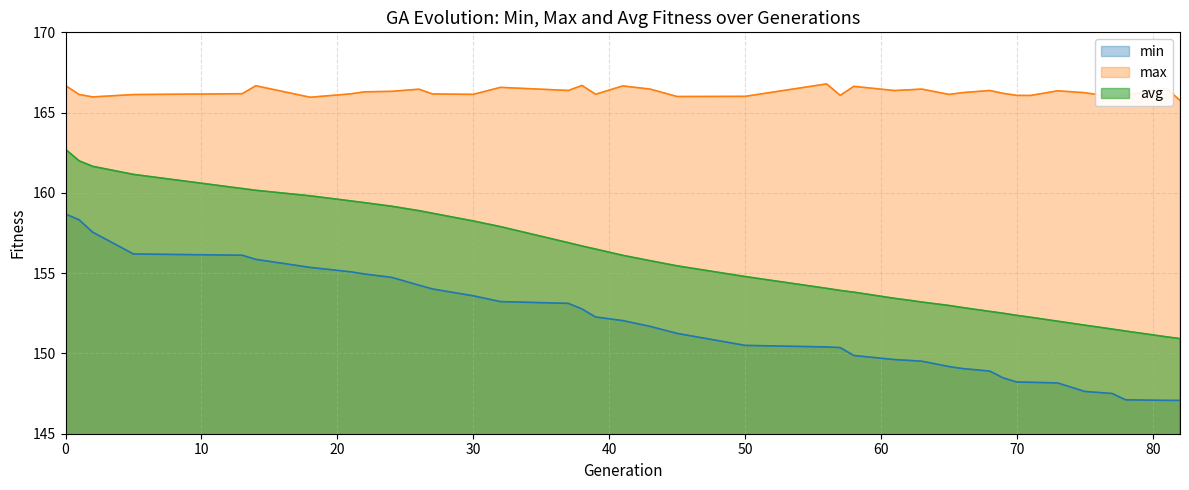

Does the chart display data point markers on the line(s)?

No